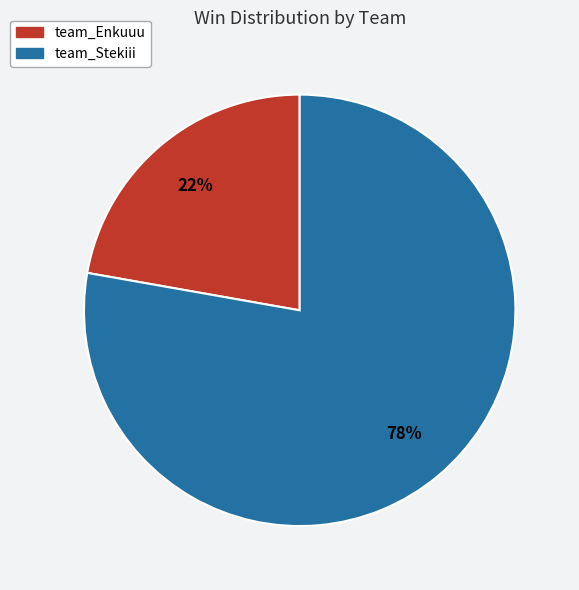

How many segments does this pie chart have?

2